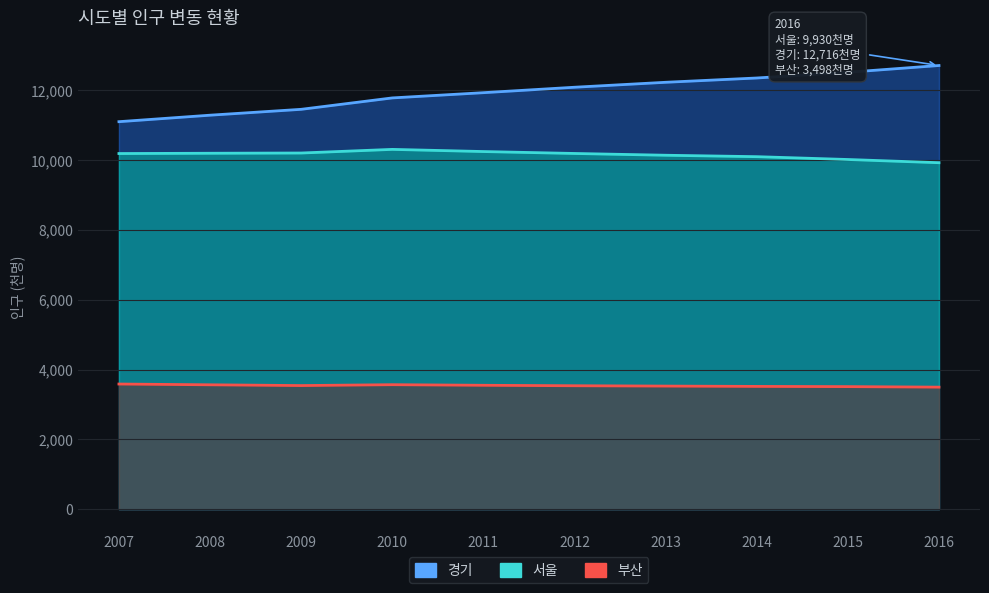

Reading left to right, extract all data points from this chart.

서울: 2007=10193	2008=10201	2009=10208	2010=10312	2011=10250	2012=10195	2013=10144	2014=10103	2015=10022	2016=9930
경기: 2007=11106	2008=11292	2009=11460	2010=11787	2011=11937	2012=12093	2013=12235	2014=12358	2015=12522	2016=12716
부산: 2007=3587	2008=3565	2009=3543	2010=3568	2011=3551	2012=3538	2013=3528	2014=3519	2015=3513	2016=3498